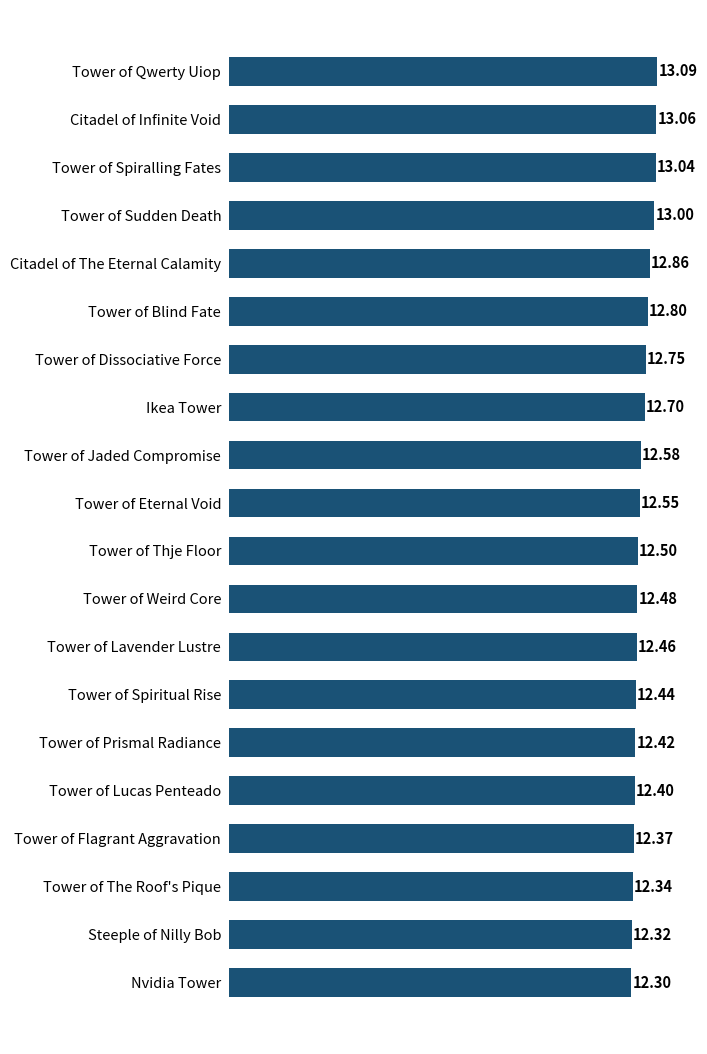

Rank the categories by value from highest to lowest.

Tower of Qwerty Uiop, Citadel of Infinite Void, Tower of Spiralling Fates, Tower of Sudden Death, Citadel of The Eternal Calamity, Tower of Blind Fate, Tower of Dissociative Force, Ikea Tower, Tower of Jaded Compromise, Tower of Eternal Void, Tower of Thje Floor, Tower of Weird Core, Tower of Lavender Lustre, Tower of Spiritual Rise, Tower of Prismal Radiance, Tower of Lucas Penteado, Tower of Flagrant Aggravation, Tower of The Roof's Pique, Steeple of Nilly Bob, Nvidia Tower